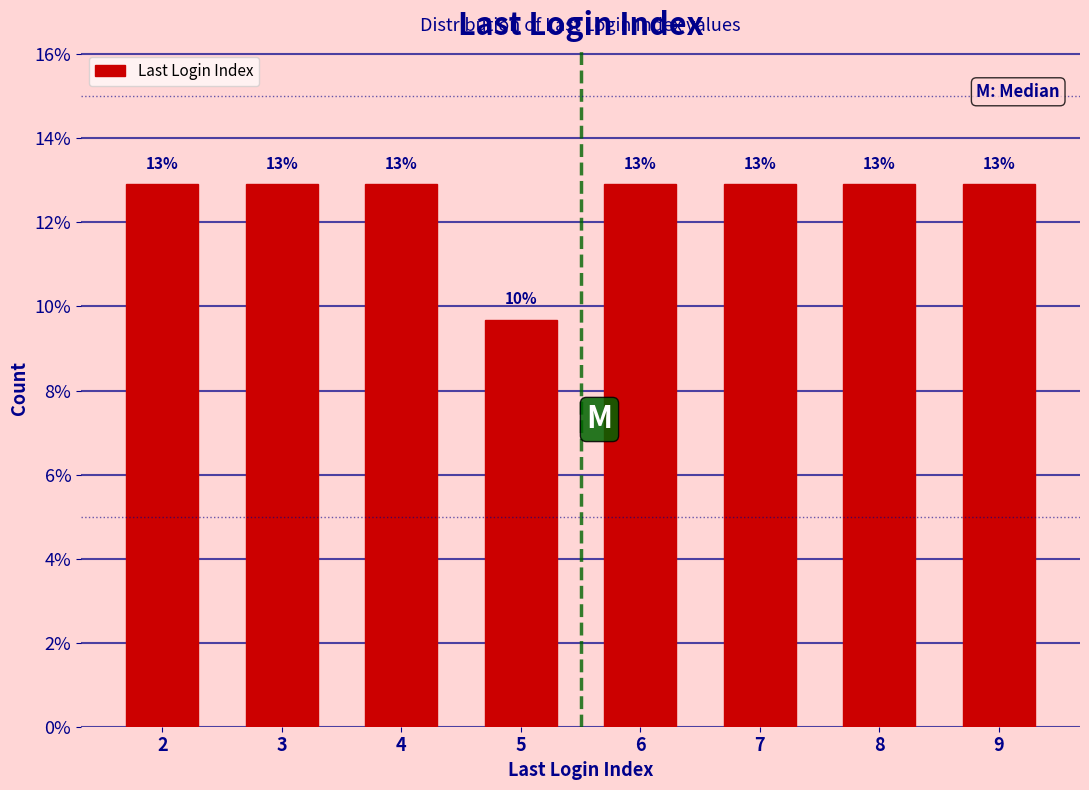

Are the bars horizontal?

No